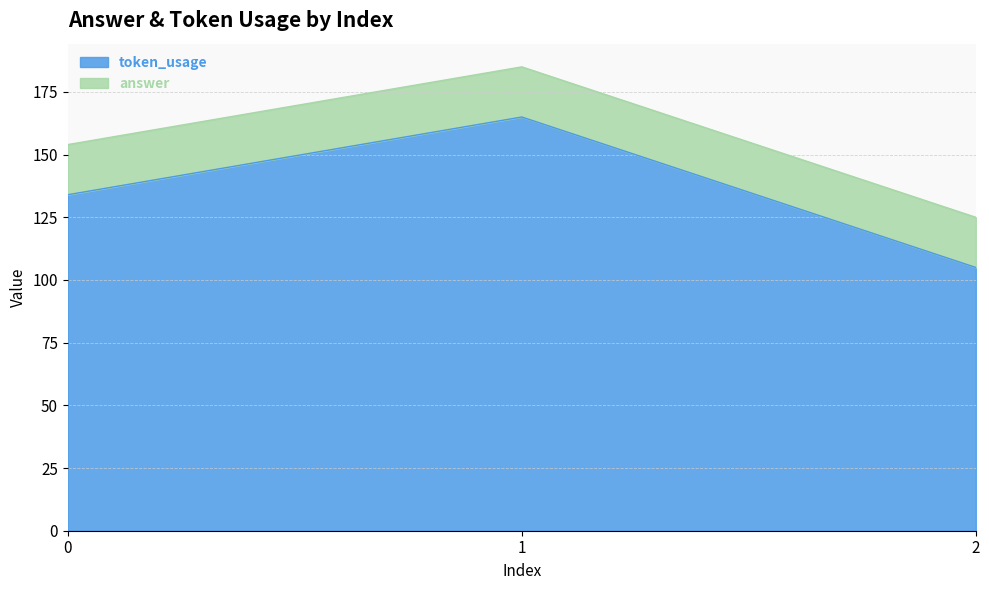

What value does the data have at 2, to the nearest 5?

105